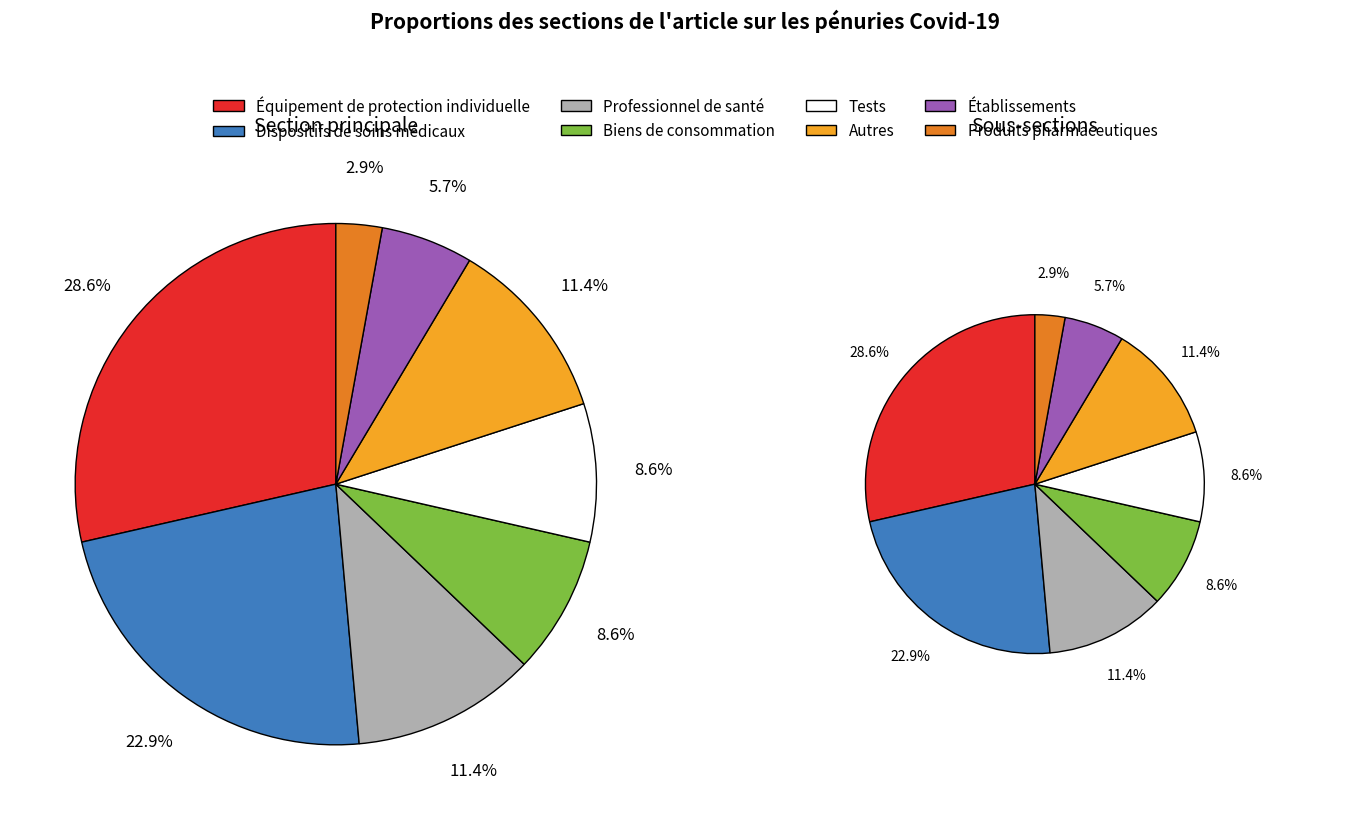

Rank the categories by value from highest to lowest.

Équipement de protection individuelle, Dispositifs de soins médicaux, Professionnel de santé, Autres, Biens de consommation, Tests, Établissements, Produits pharmaceutiques